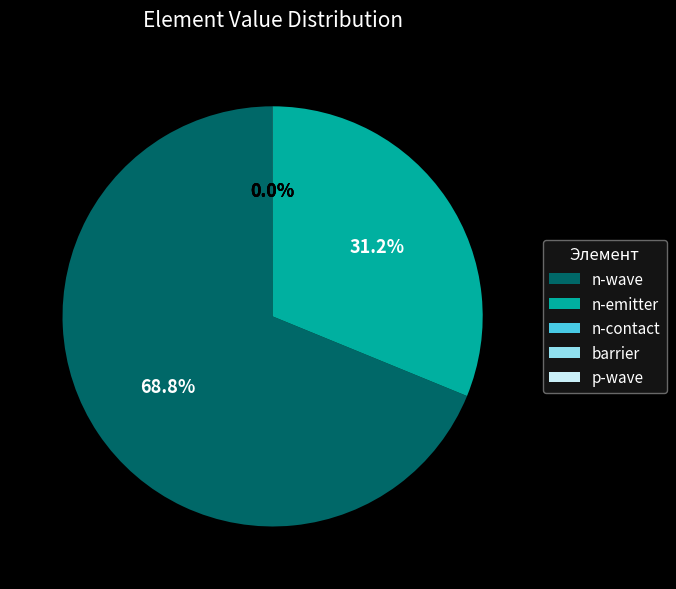

What is the majority slice?

n-wave